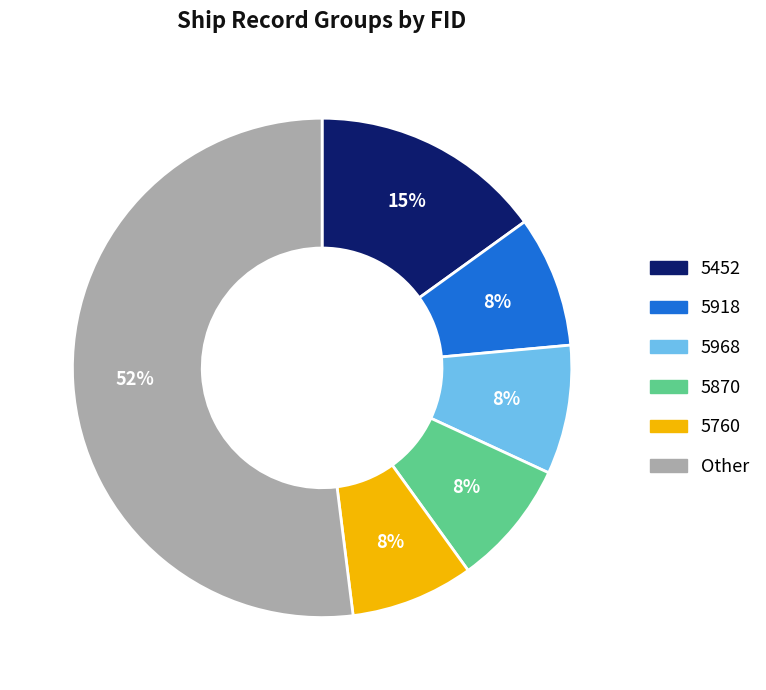

True or false: 5968 accounts for 8% of the total.

True